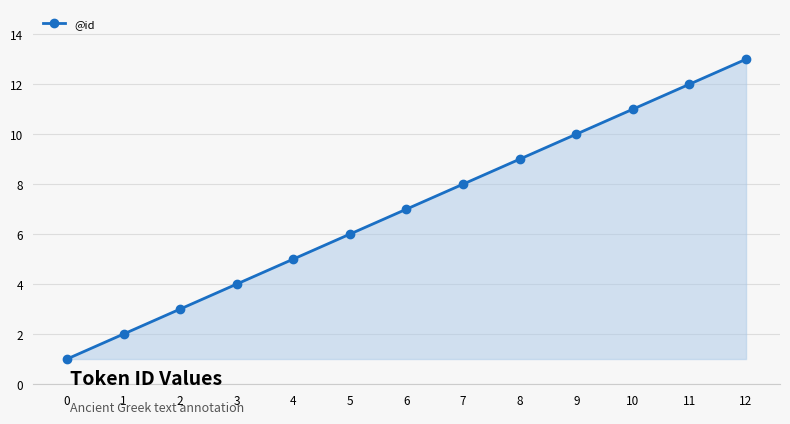

List the labels in order of value, smallest first.

0, 1, 2, 3, 4, 5, 6, 7, 8, 9, 10, 11, 12